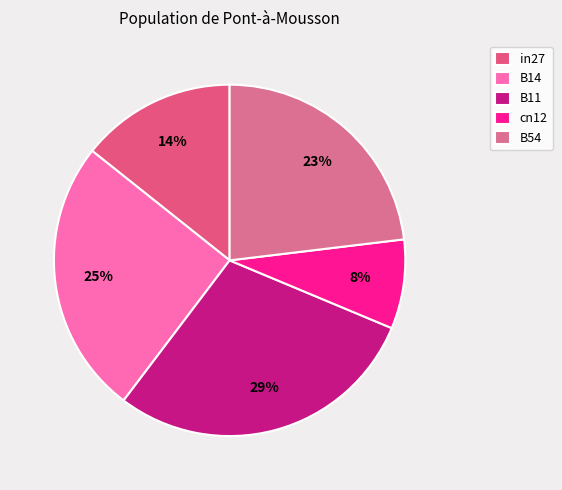

What is the largest slice in the pie chart?

B11